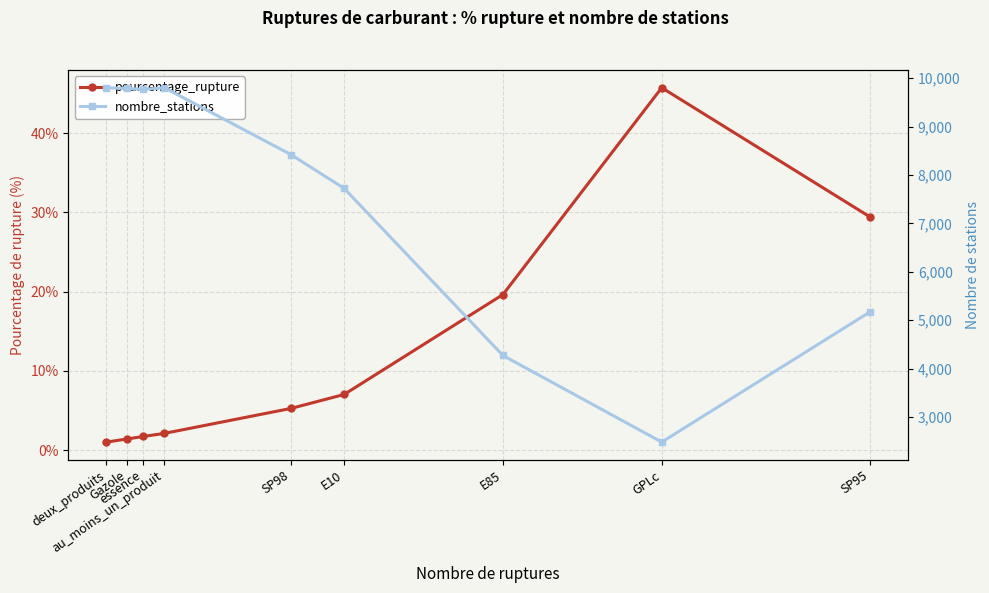

Rank the categories by nombre_stations value from highest to lowest.

deux_produits, au_moins_un_produit, Gazole, essence, SP98, E10, SP95, E85, GPLc